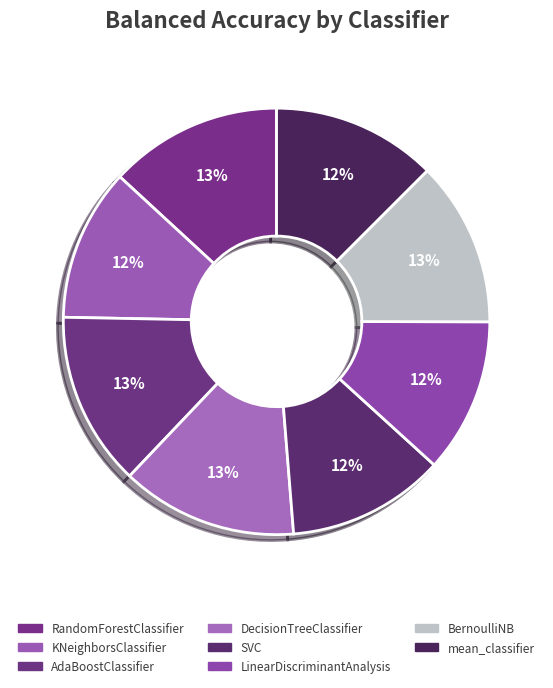

The AdaBoostClassifier slice represents 13% of the pie. True or false?

True